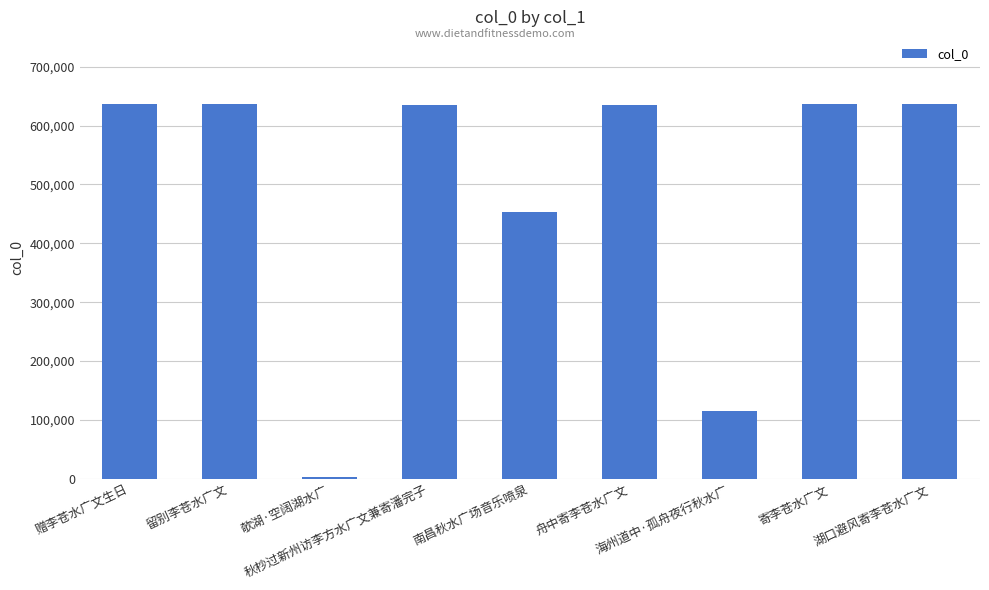

What is the label of the 8th bar from the right?

留别李苍水广文